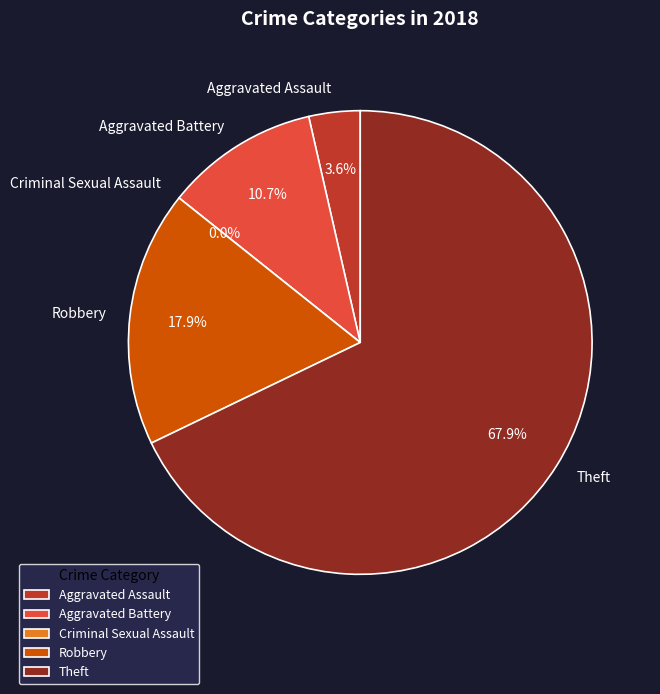

Is there a majority slice in this chart?

Yes